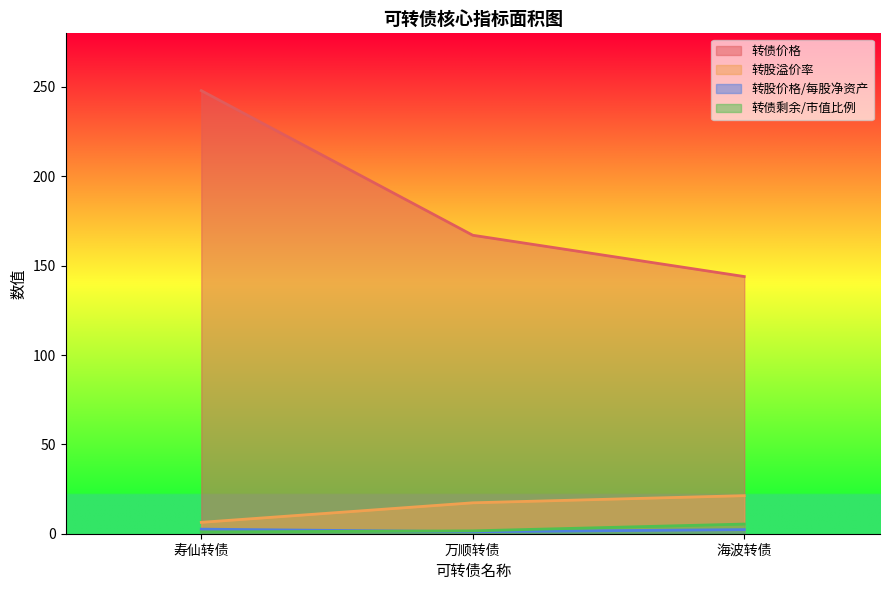

What is the label of the 1st point from the left?

寿仙转债